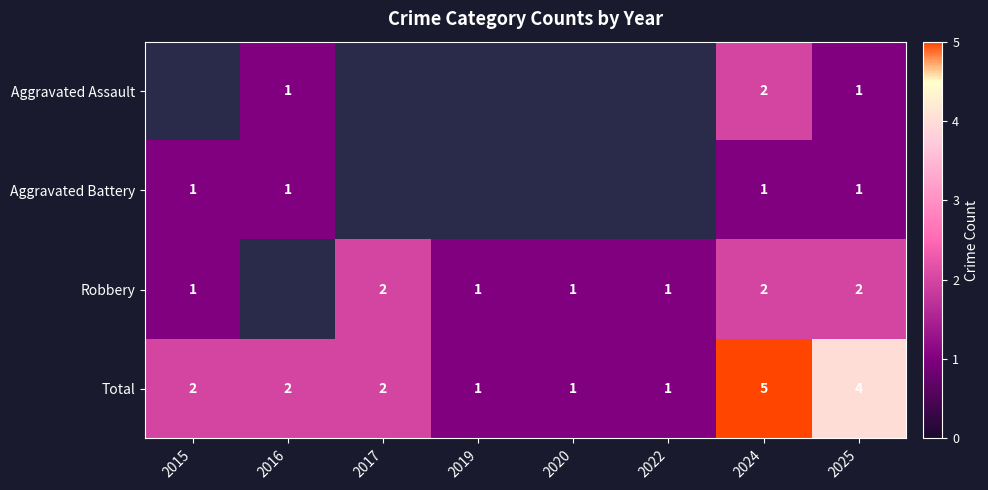

What is the smallest value displayed?

1.0